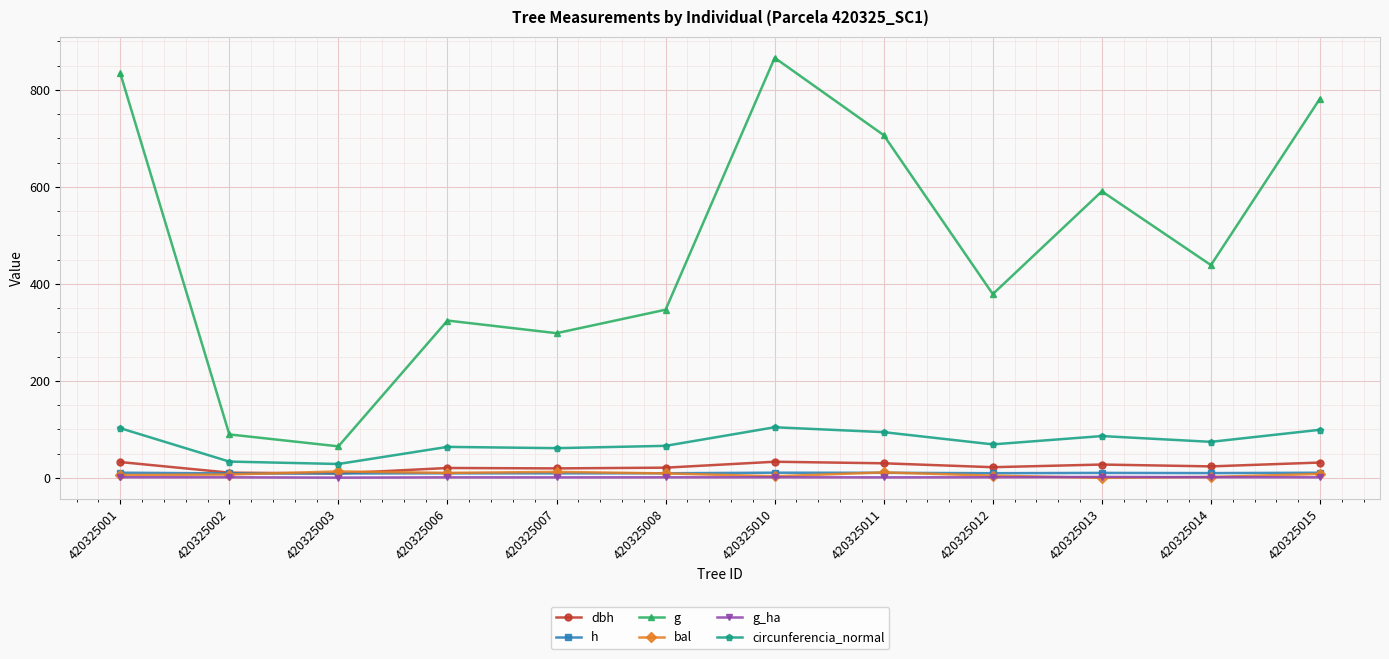

True or false: h has a value of 9.2 at 420325007.

True